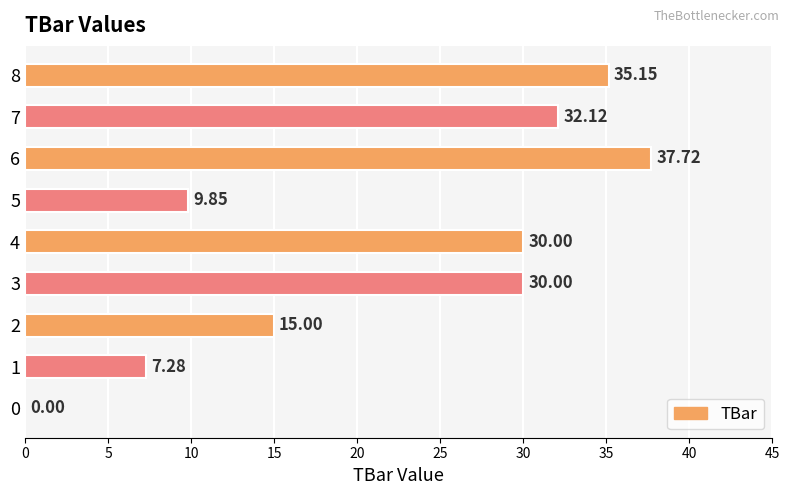

What is the sum of the values at 4 and 0?

30.0